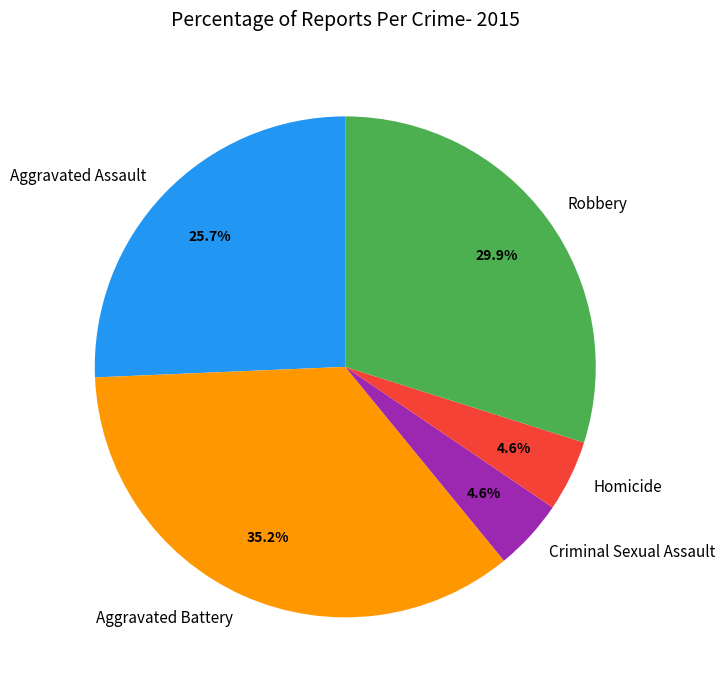

Which has a higher value, Aggravated Battery or Aggravated Assault?

Aggravated Battery